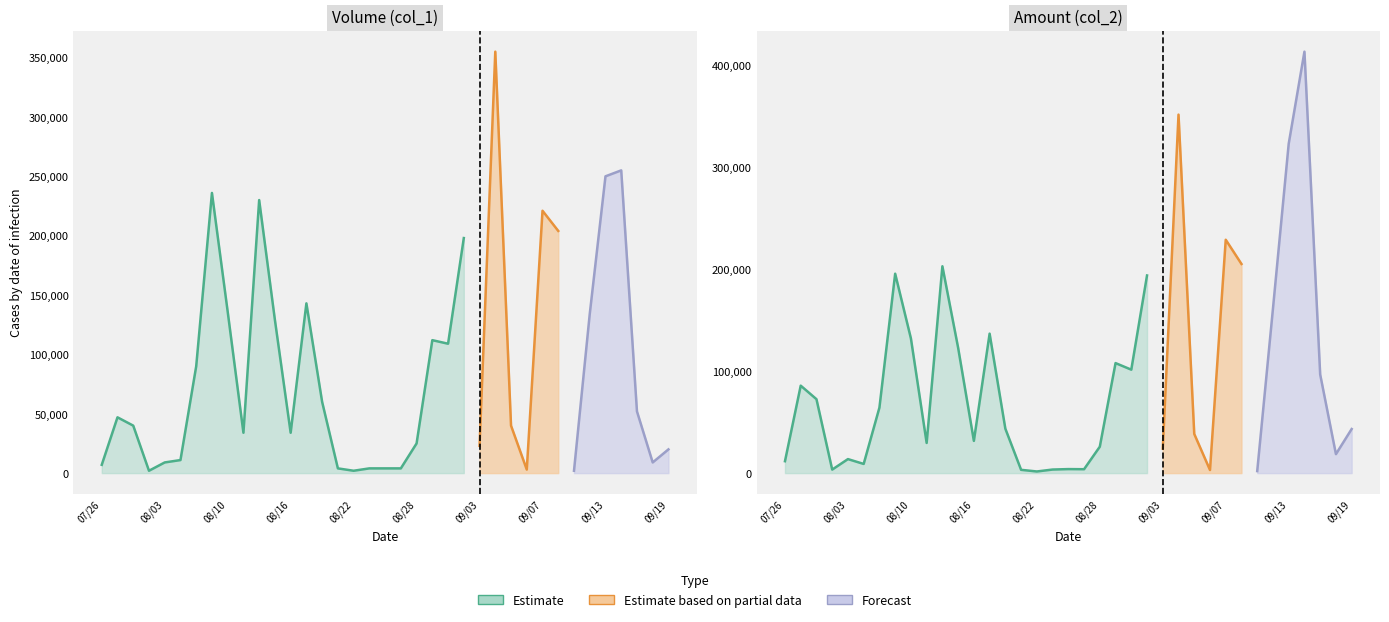

What is the value of the Volume (col_1) point at the 24th from the left?

198000